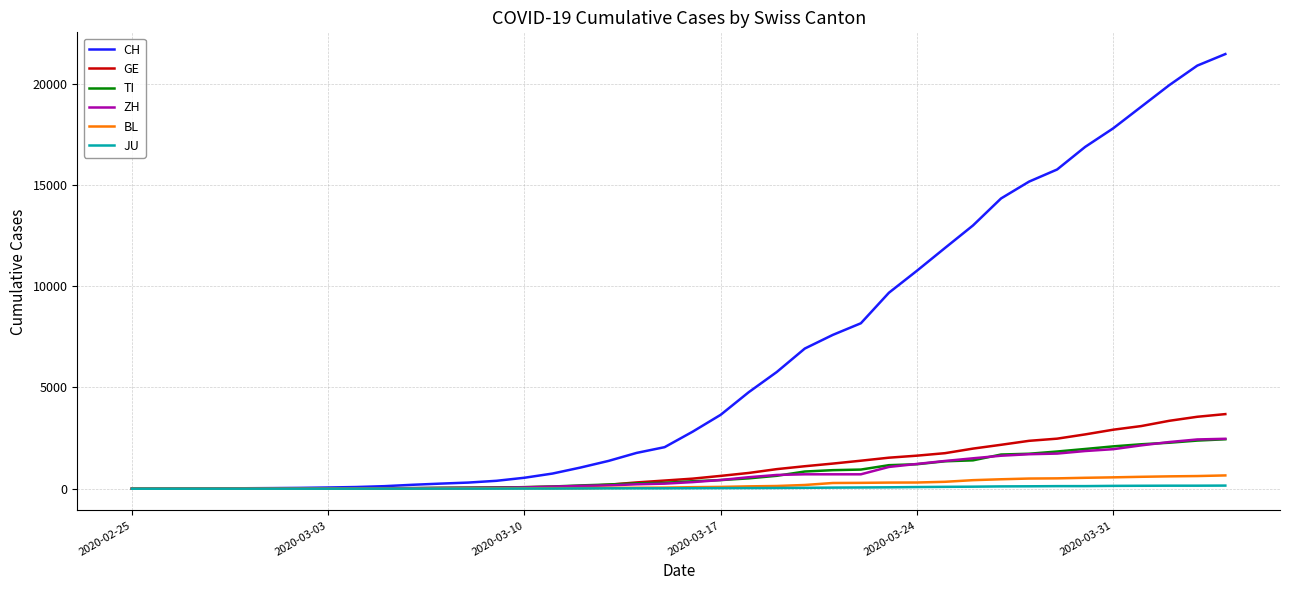

What is the greatest value displayed?

21469